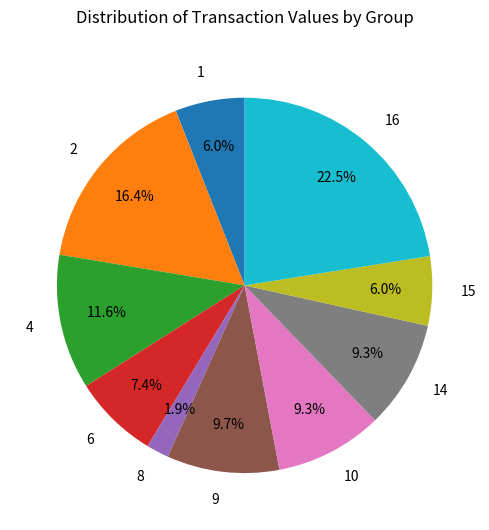

What is the total percentage of 8 and 2?

18.3%